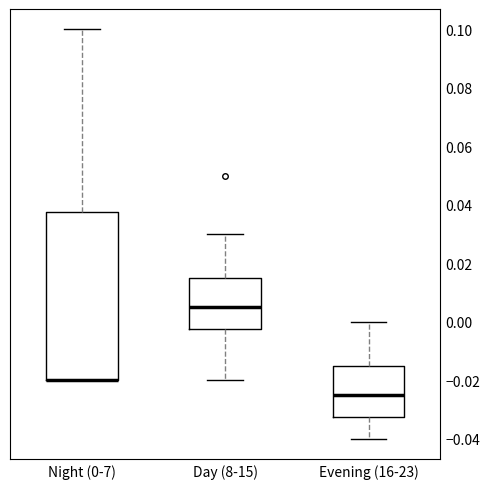

Where is the lower edge of the box for Evening (16-23) on the y-axis? The values are not printed on the chart, so give them approximately, as read against the axis.

-0.032